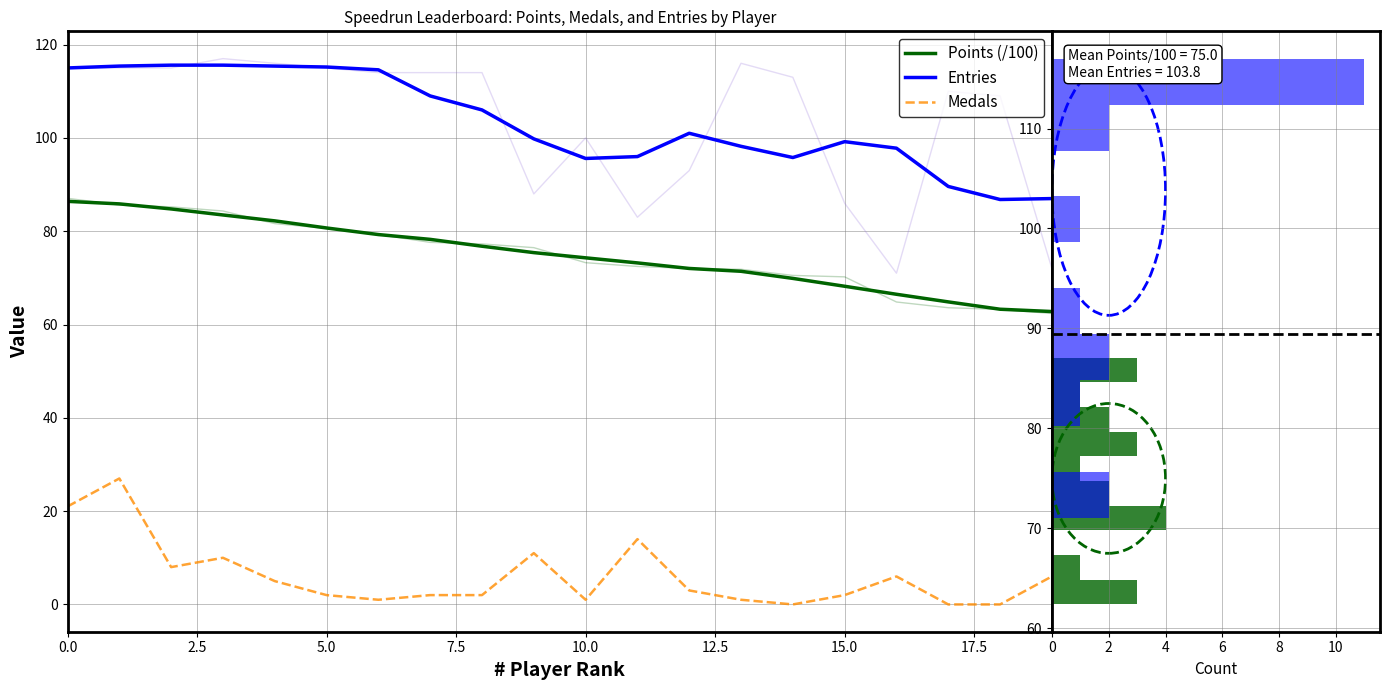

Rank the series at Anonymous 6 from lowest to highest value.

Medals, Points, Entries